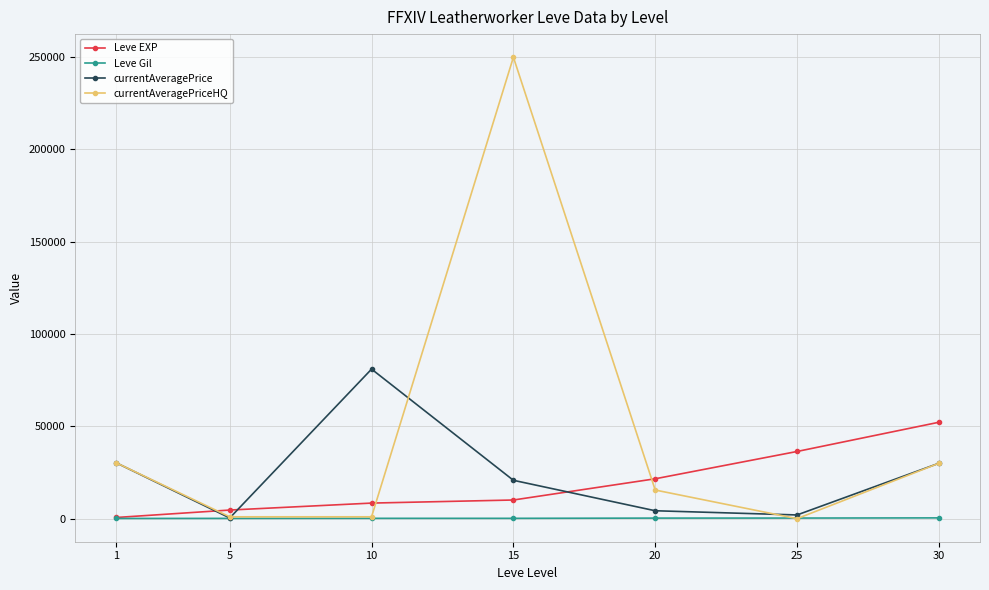

How many categories are shown in the chart?

7